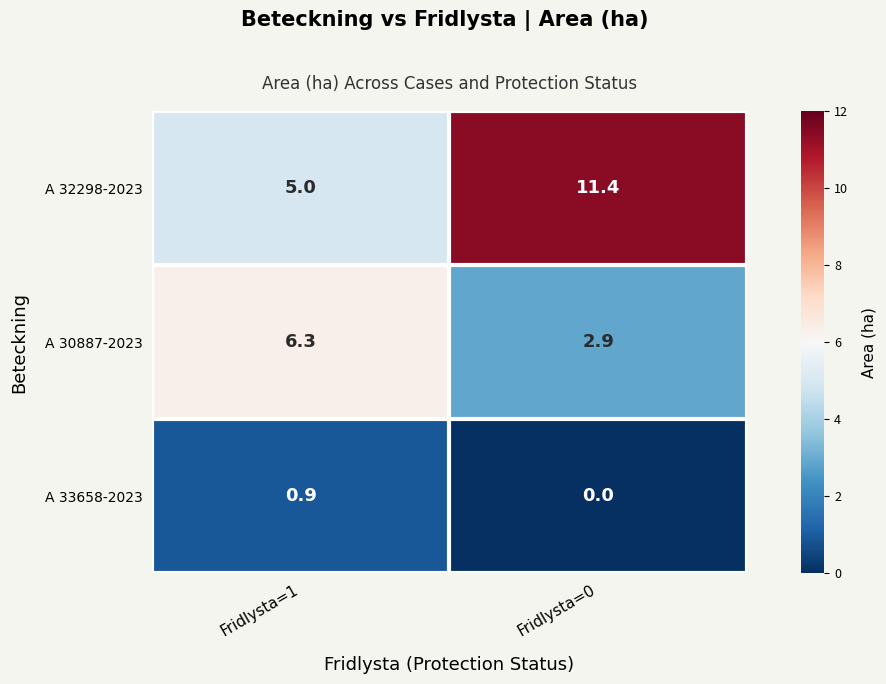

At how many categories does at least one series exceed 4?

2